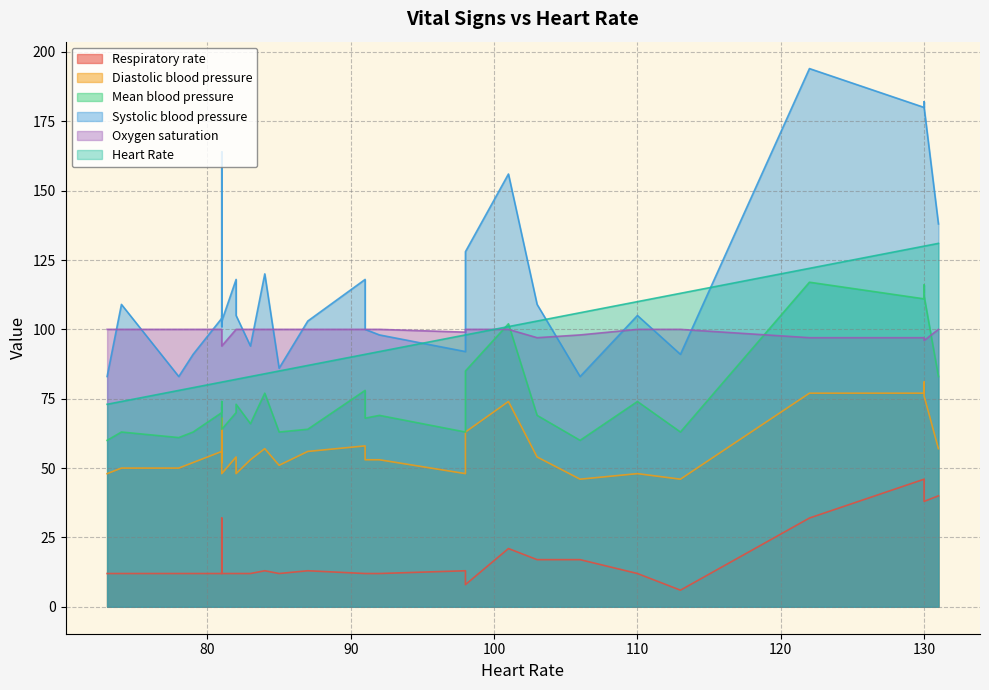

Is it true that Mean blood pressure equals 70 at 12?

False